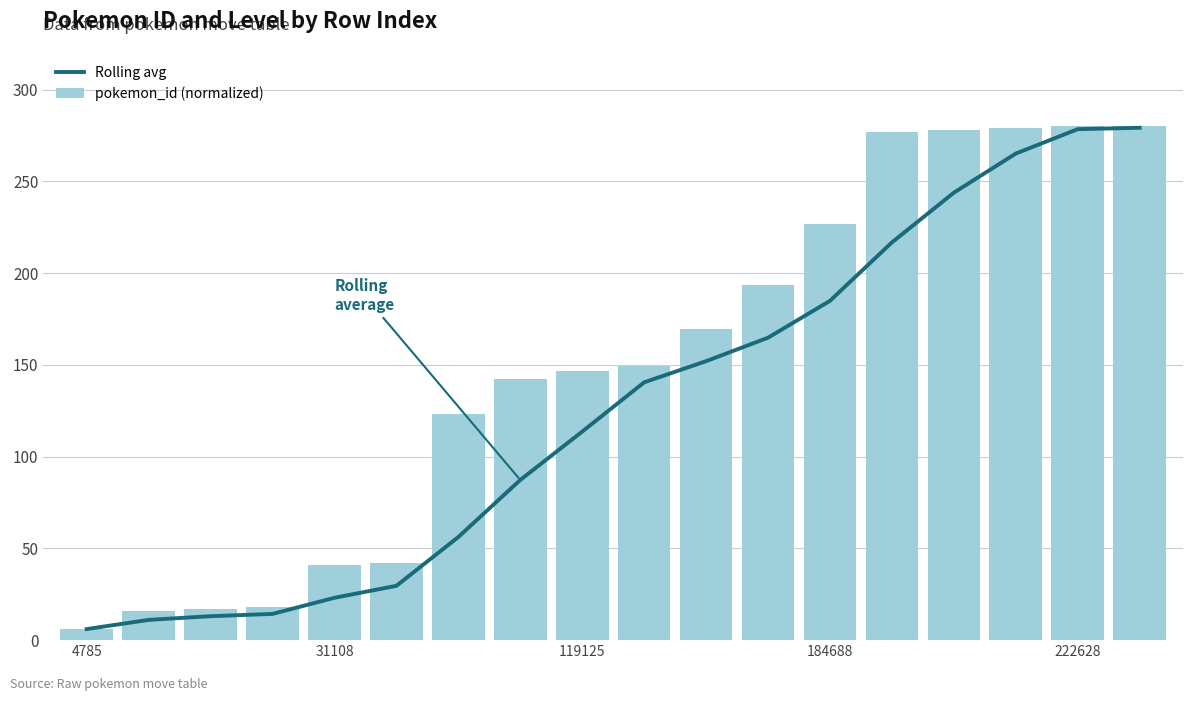

Which category has the lowest value in the pokemon_id (normalized) series?

4785